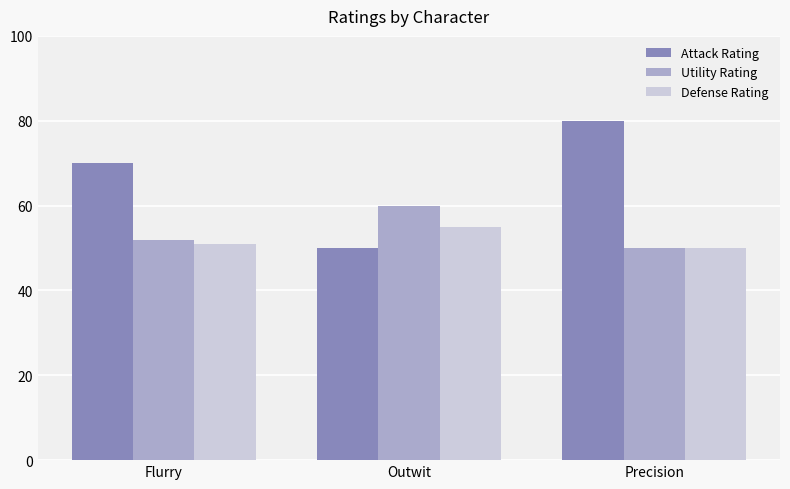

What is the value of the Defense Rating bar at the 2nd from the left?

55